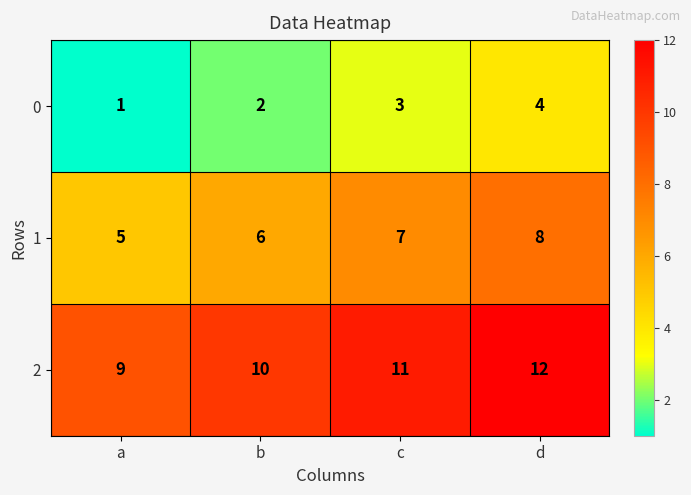

The 2 series shows 14 at a. True or false?

False